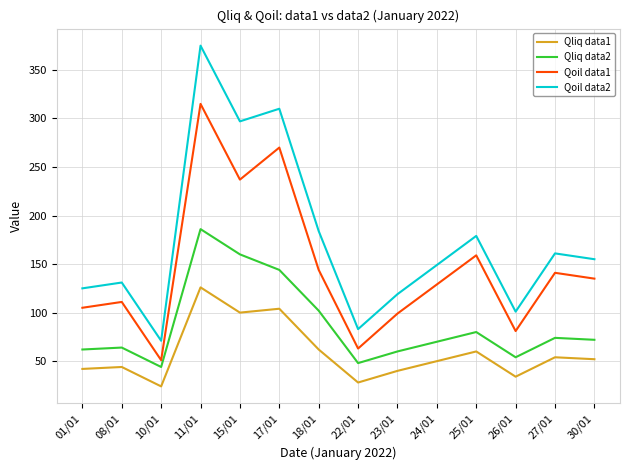

What is the average value of the Qoil data1 series?

146